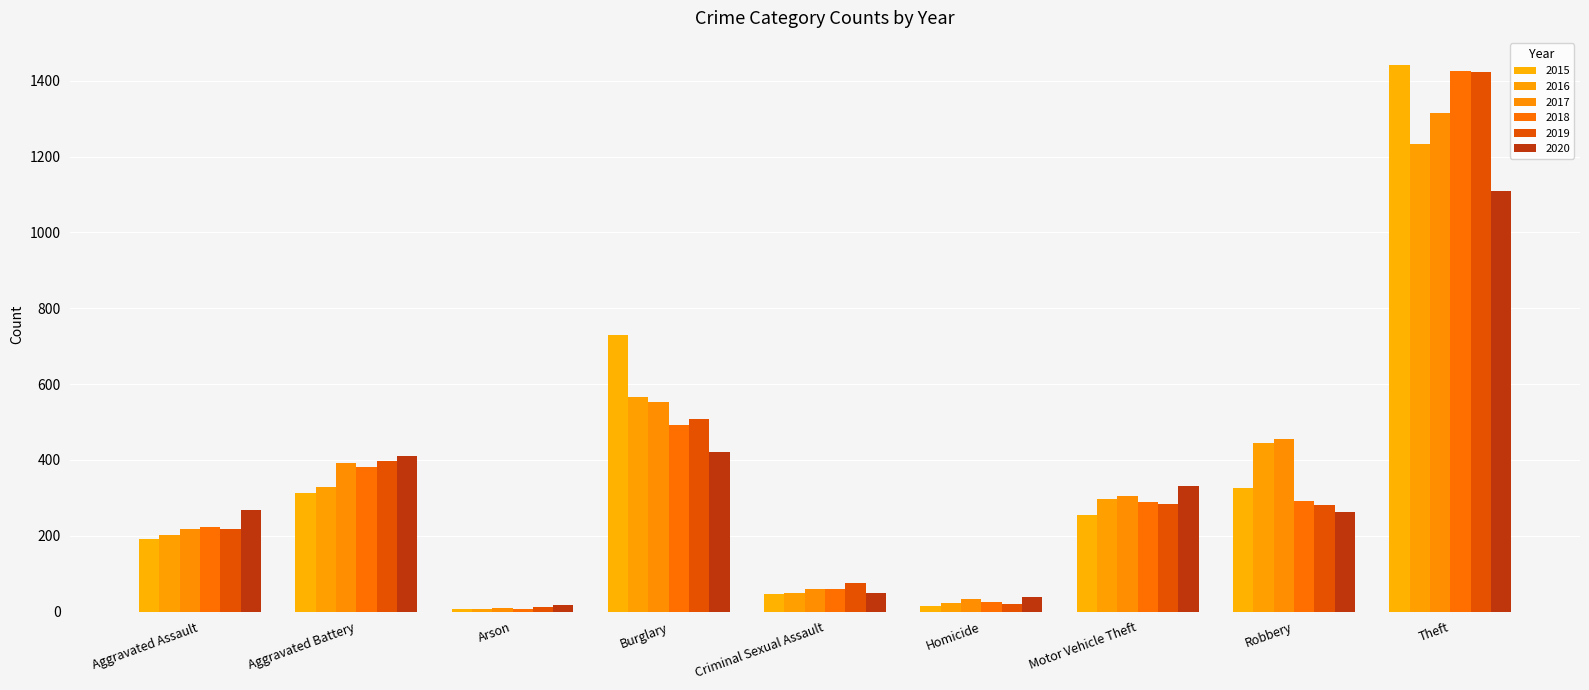

Rank the categories by 2016 value from highest to lowest.

Theft, Burglary, Robbery, Aggravated Battery, Motor Vehicle Theft, Aggravated Assault, Criminal Sexual Assault, Homicide, Arson